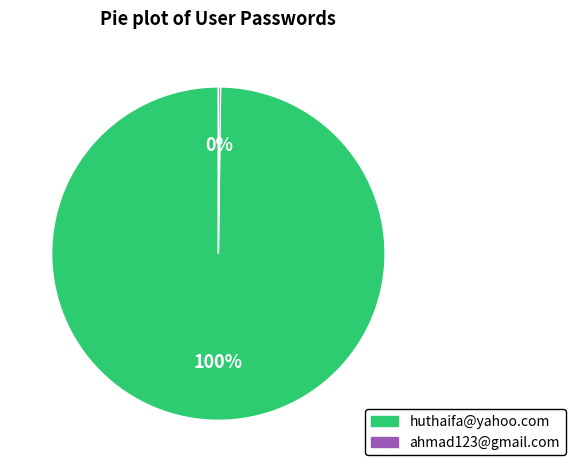

Which category accounts for the majority?

huthaifa@yahoo.com